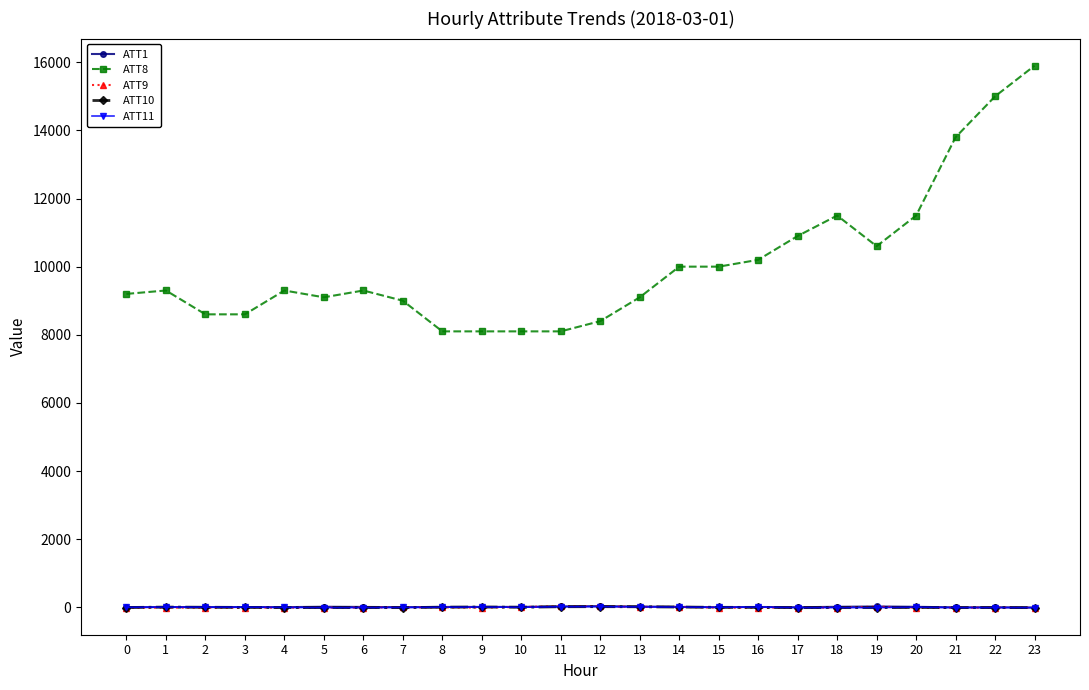

What is the maximum value shown in the chart?

15900.0